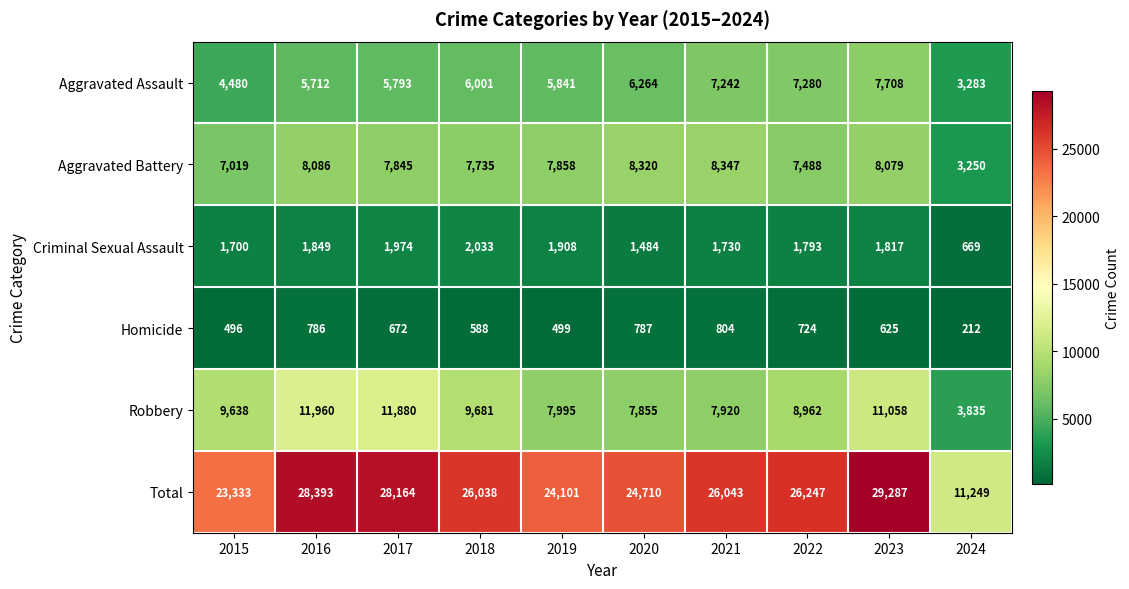

What is the difference between the Robbery values at 2022 and 2018?

719